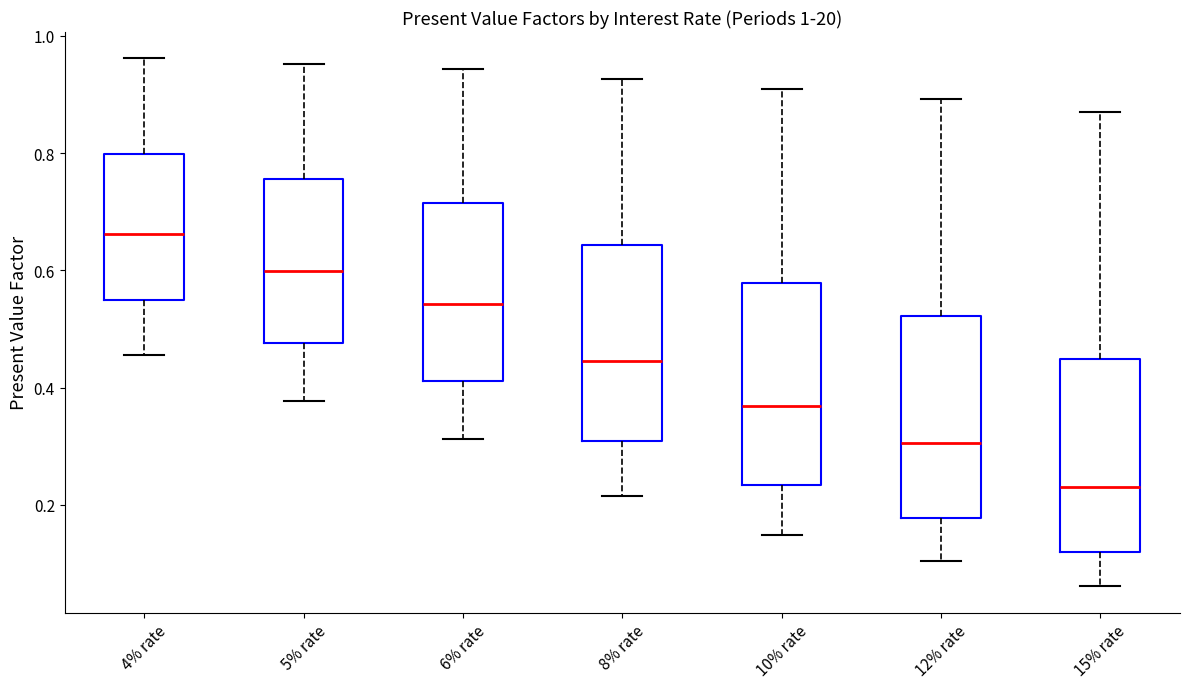

Which box's median line is the highest?

4% rate